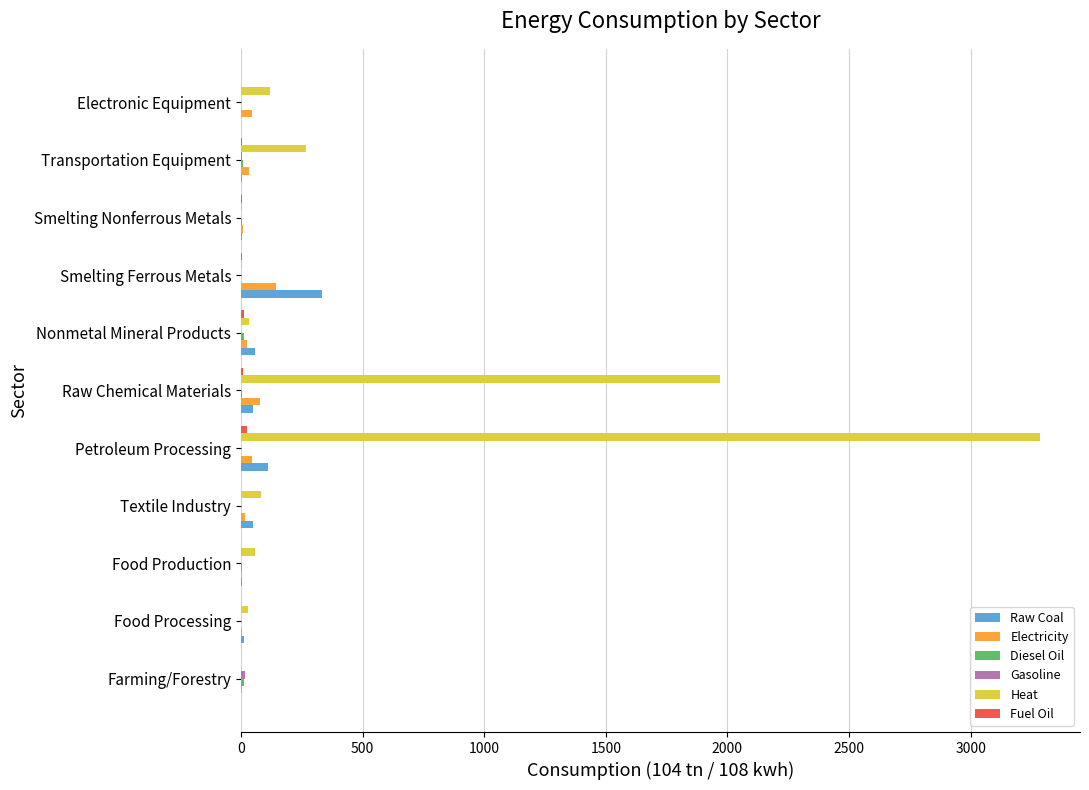

At which category is the sum across all series the highest?

Petroleum Processing